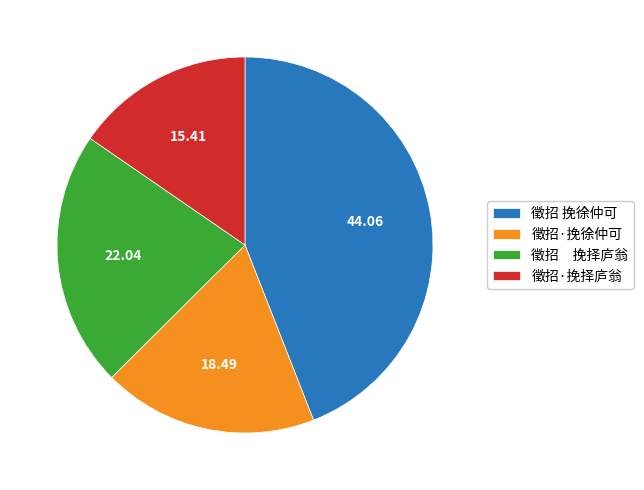

Combined, do 徵招 挽徐仲可 and 徵招·挽徐仲可 account for over 50%?

Yes